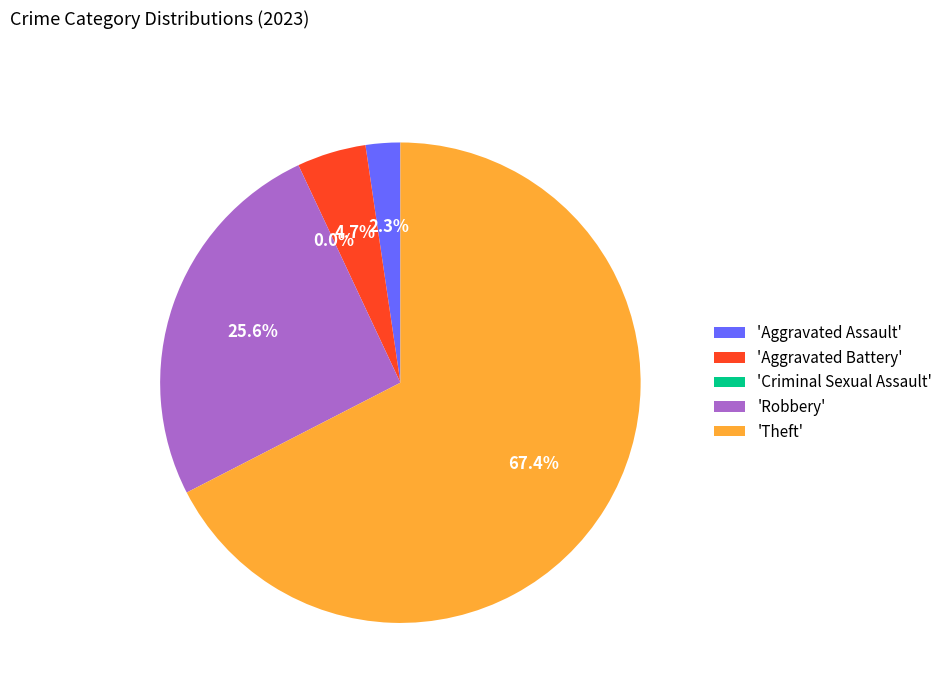

Rank the categories by value from lowest to highest.

Criminal Sexual Assault, Aggravated Assault, Aggravated Battery, Robbery, Theft